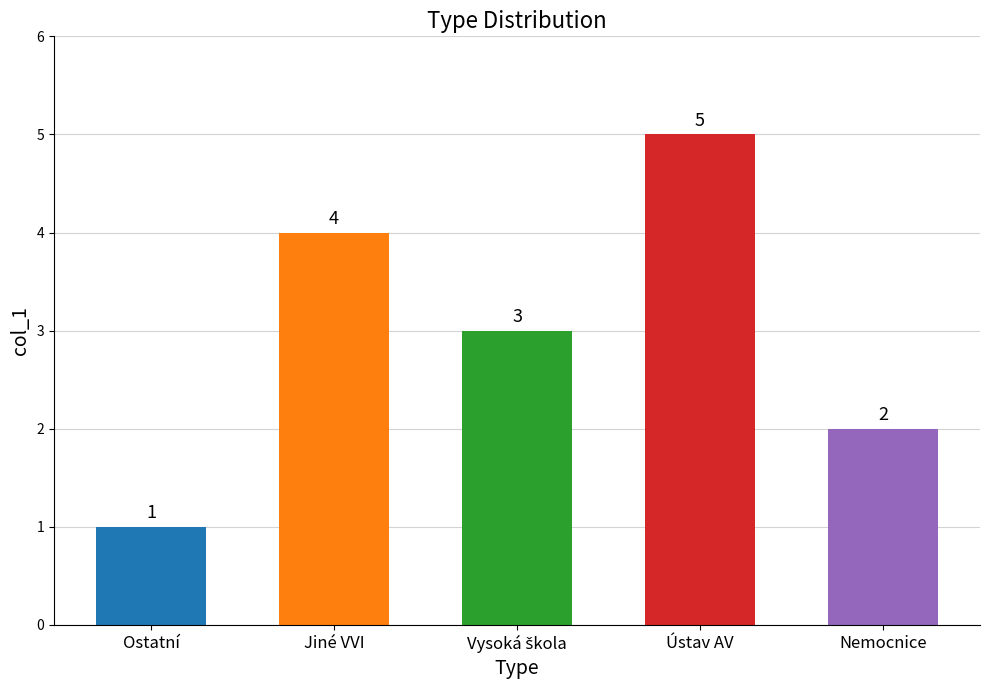

How many values are between 2 and 4?

3